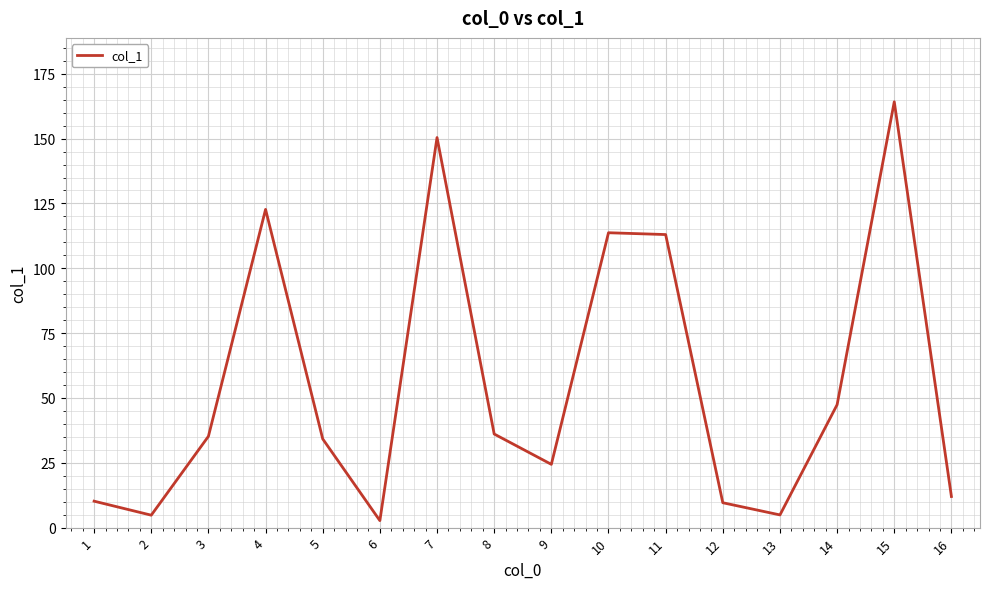

Does the chart have visible grid lines?

Yes